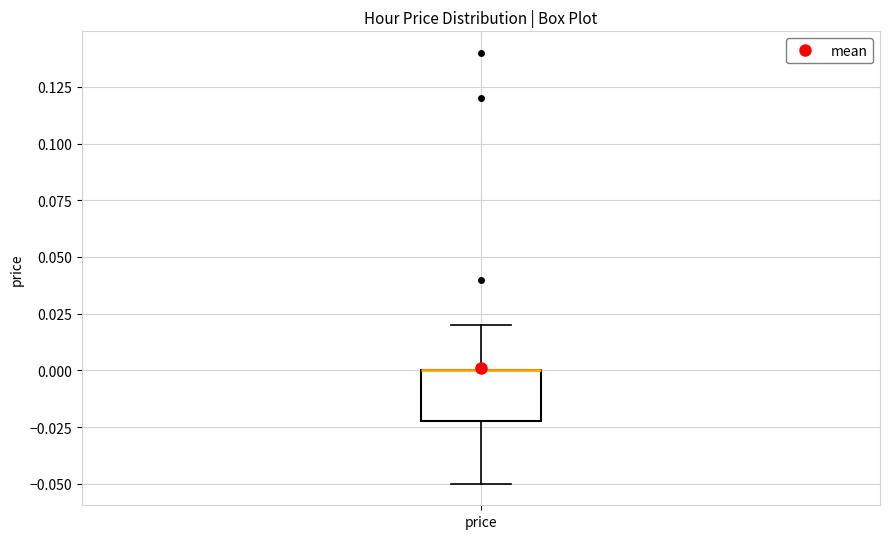

Transcribe this box plot: give where the median line is, the range the box spans, and where the two whiskers end, as read against the y-axis. The values are not printed on the chart, so give them approximately, as read against the axis.

median 0.00 (drawn on the box's upper edge), box -0.02 to 0.00, whiskers -0.05 to 0.02